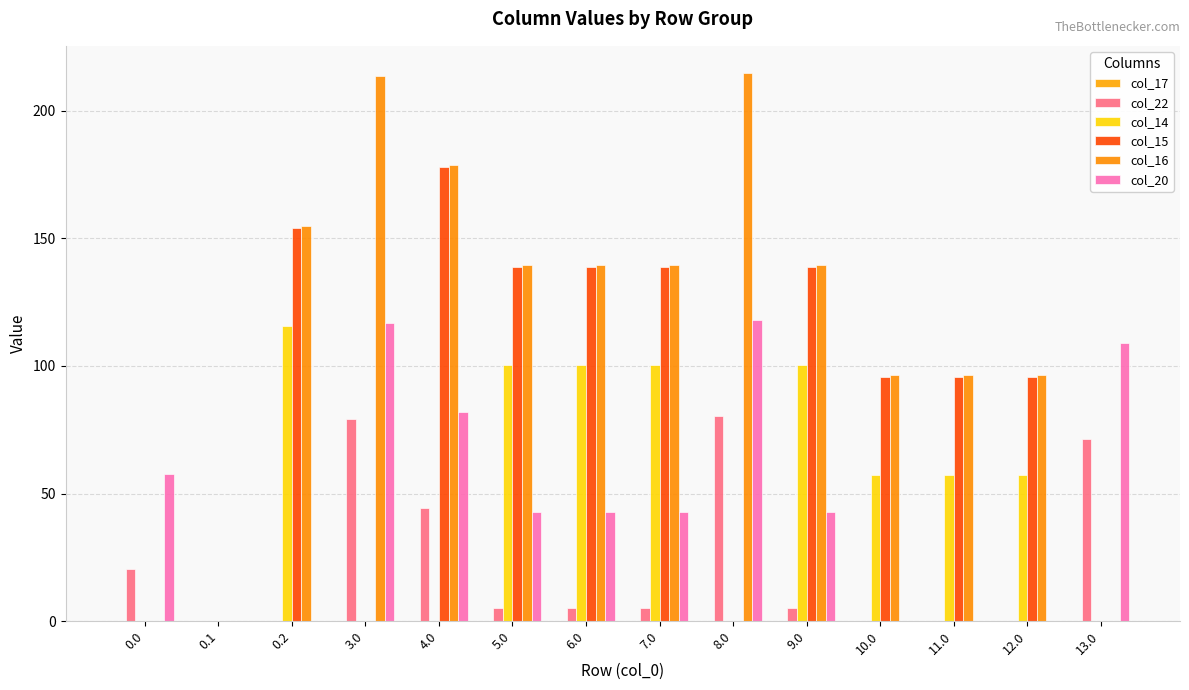

What is the spread (max minus min) of values at 10.0?

96.6